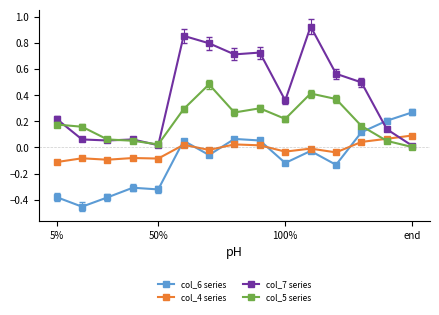

Which series has the largest range (max minus min)?

col_7 series